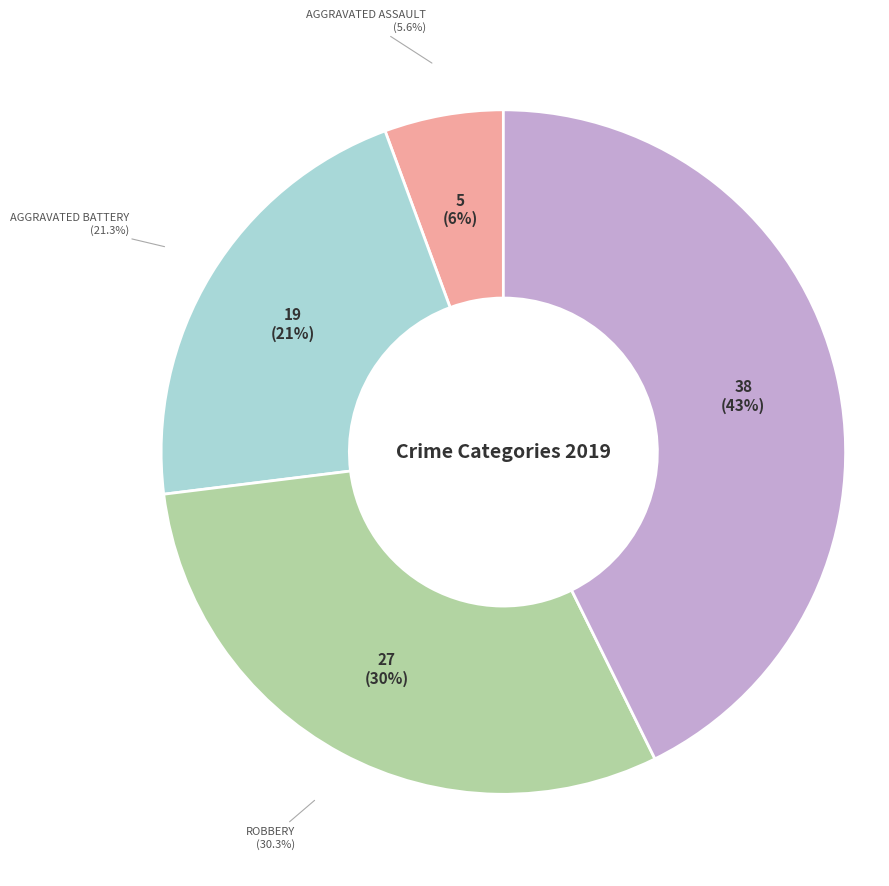

Rank the categories by value from lowest to highest.

Aggravated Assault, Aggravated Battery, Robbery, Theft